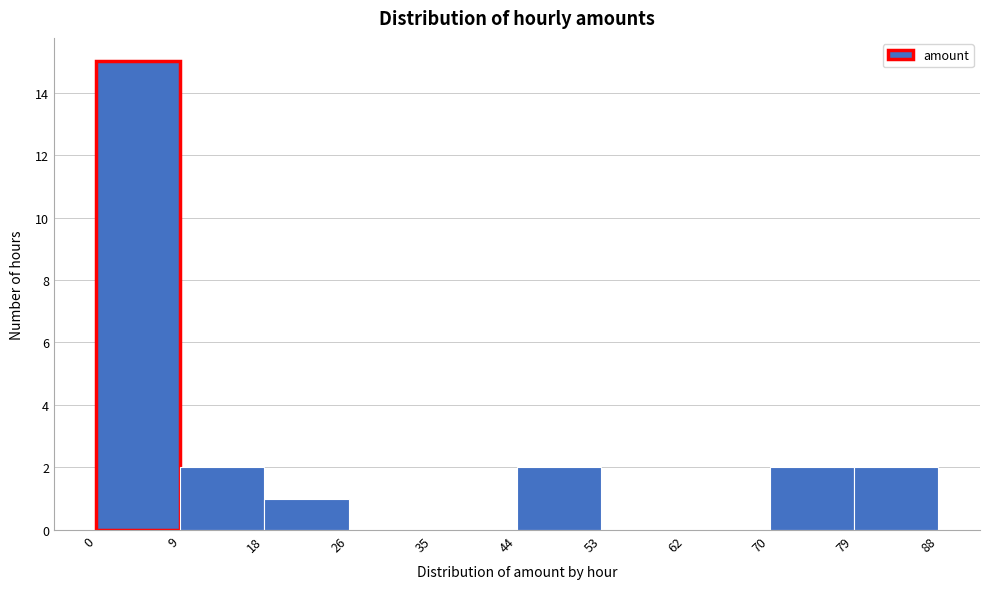

Reading left to right, transcribe this chart: for each bar, give the range it covers on the x-axis and its height. The values are not printed on the chart, so give them approximately, as read against the axis.

0 to 9: 15
9 to 18: 2
18 to 26: 1
26 to 35: 0
35 to 44: 0
44 to 53: 2
53 to 62: 0
62 to 70: 0
70 to 79: 2
79 to 88: 2